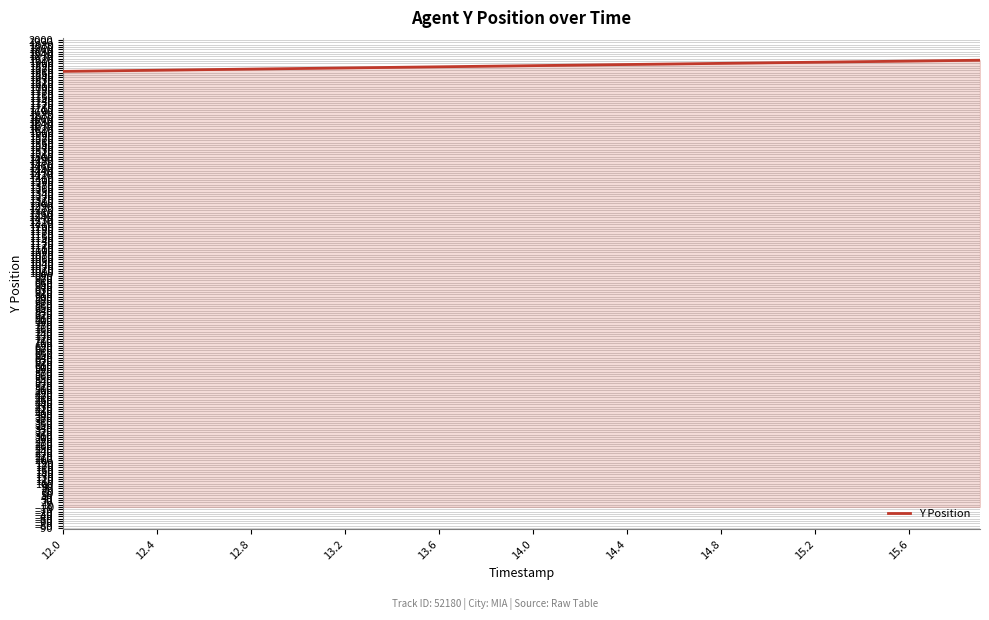

What is the minimum value shown in the chart?

1865.5